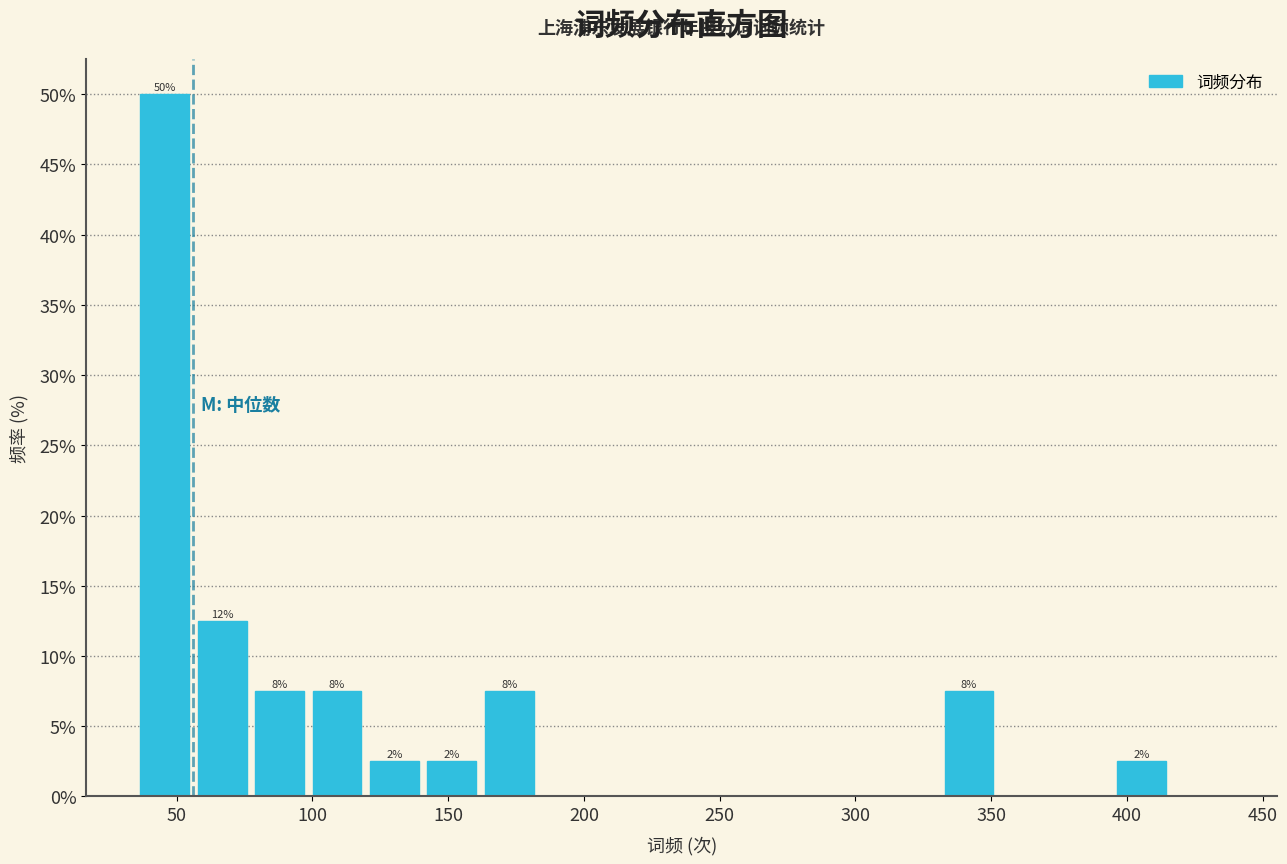

Which range on the x-axis has the tallest bar?

35 to 55